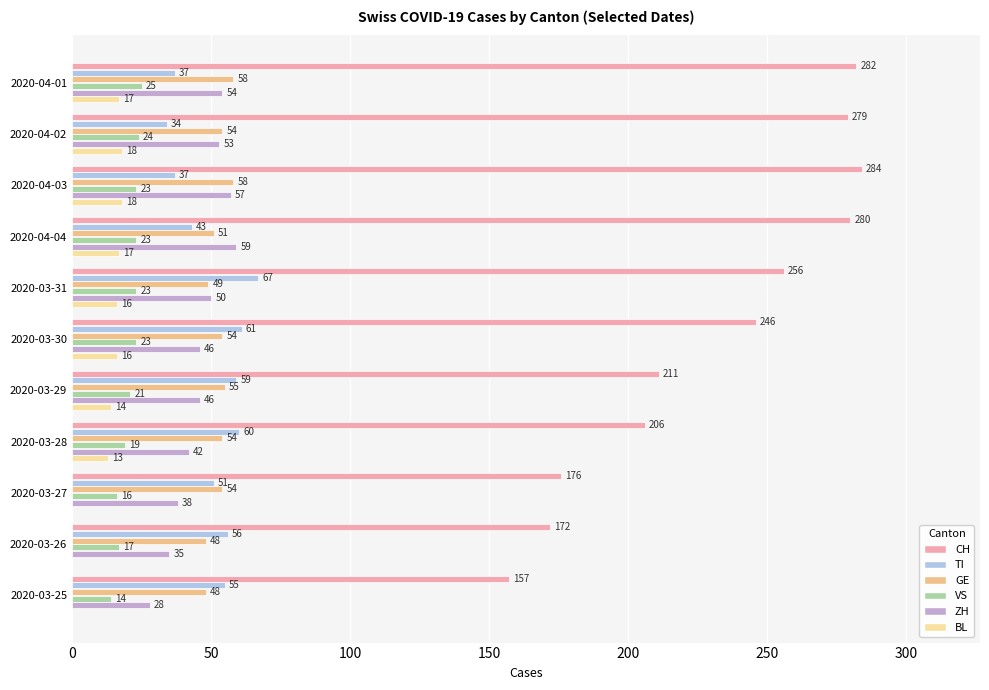

What are all the series names shown in the legend?

CH, TI, GE, VS, ZH, BL